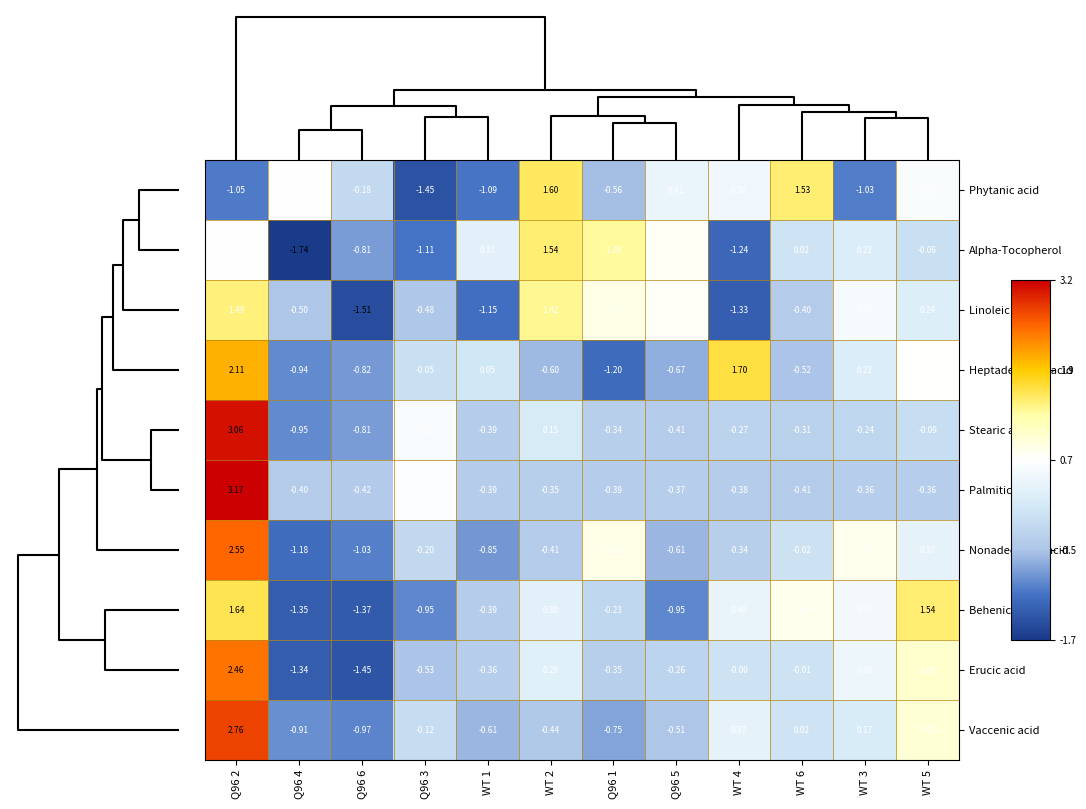

Which series has the largest range (max minus min)?

Stearic acid